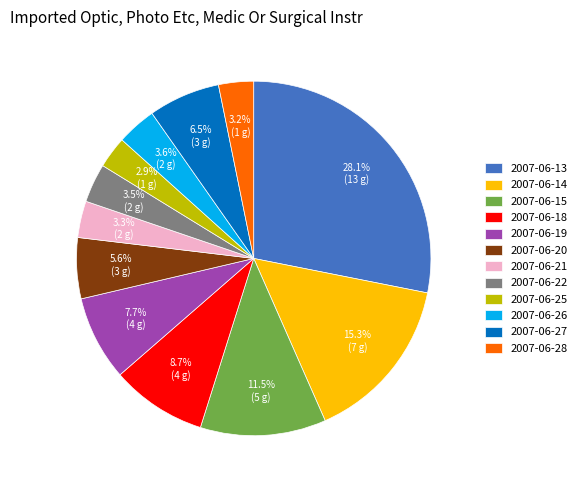

Which category has the biggest portion of the pie?

2007-06-13